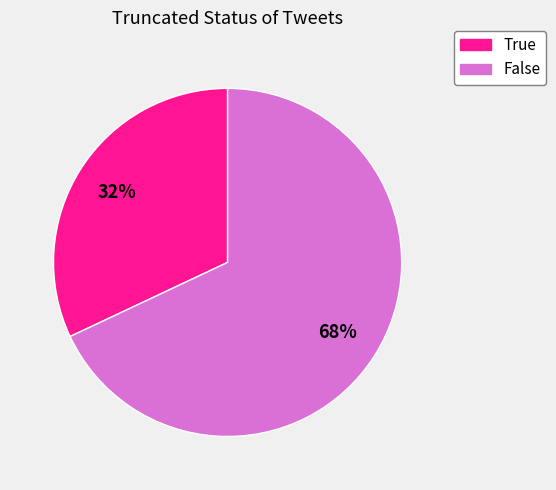

To the nearest percent, what percentage of the pie is True?

32%